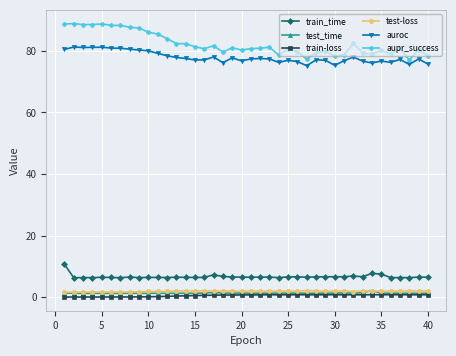

What is the minimum value for test_time?

1.2